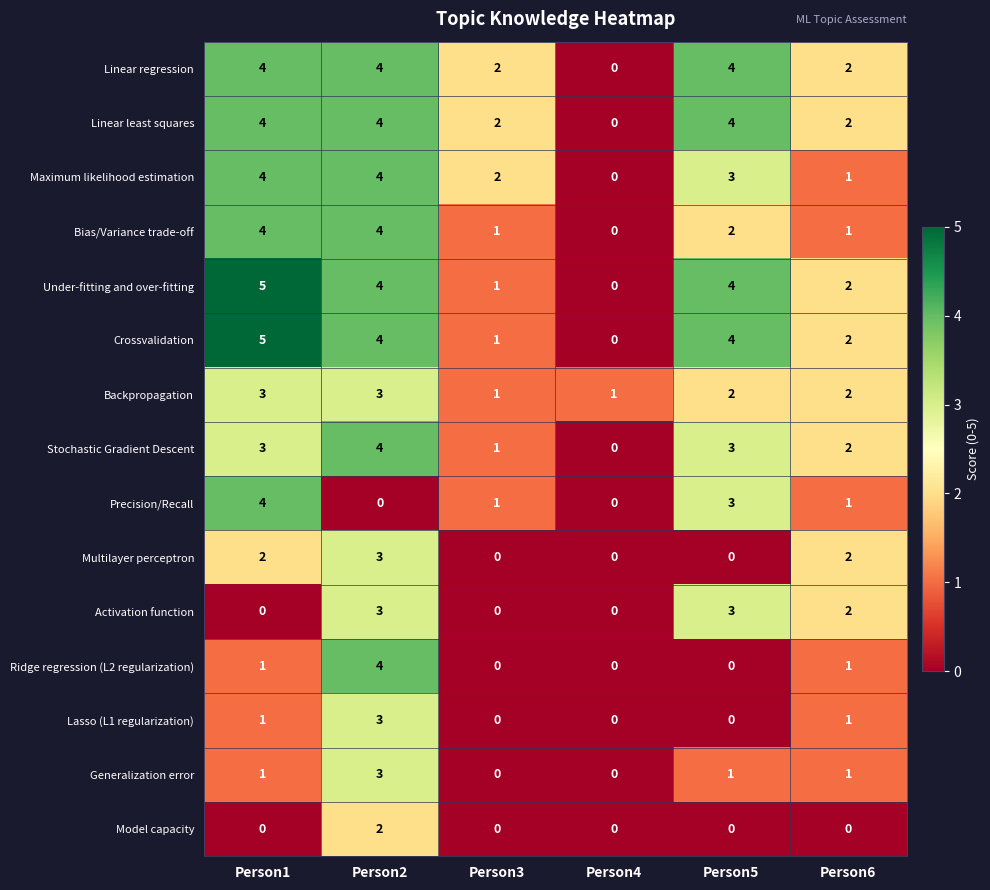

What is the difference between the maximum and minimum values in the Linear least squares series?

4